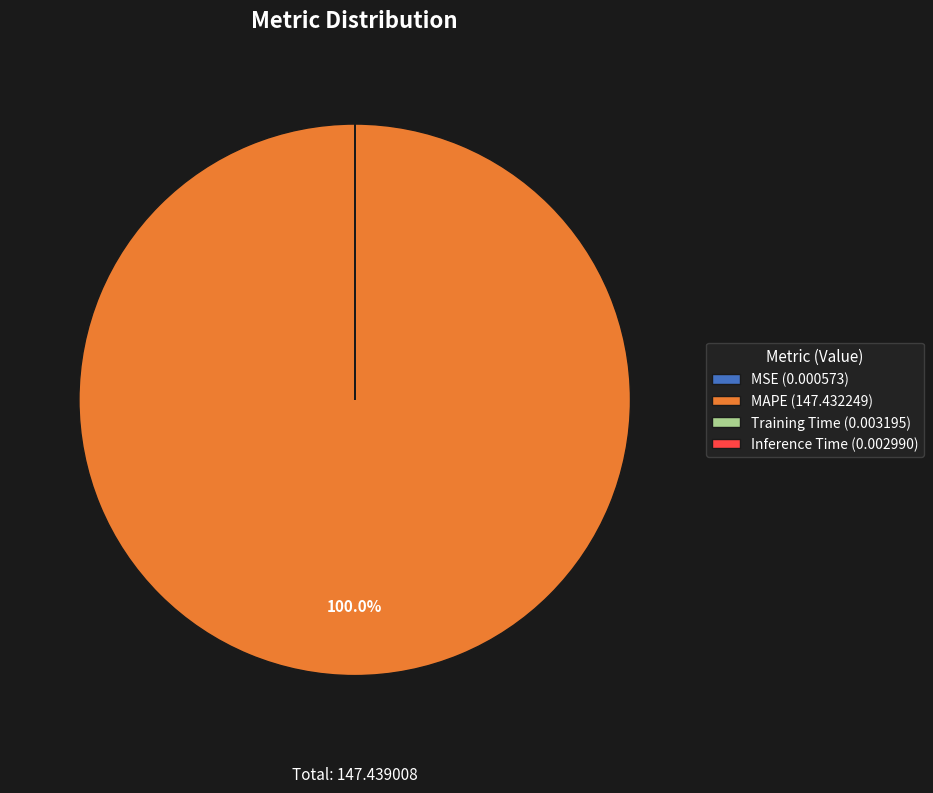

Does any single category account for the majority?

Yes